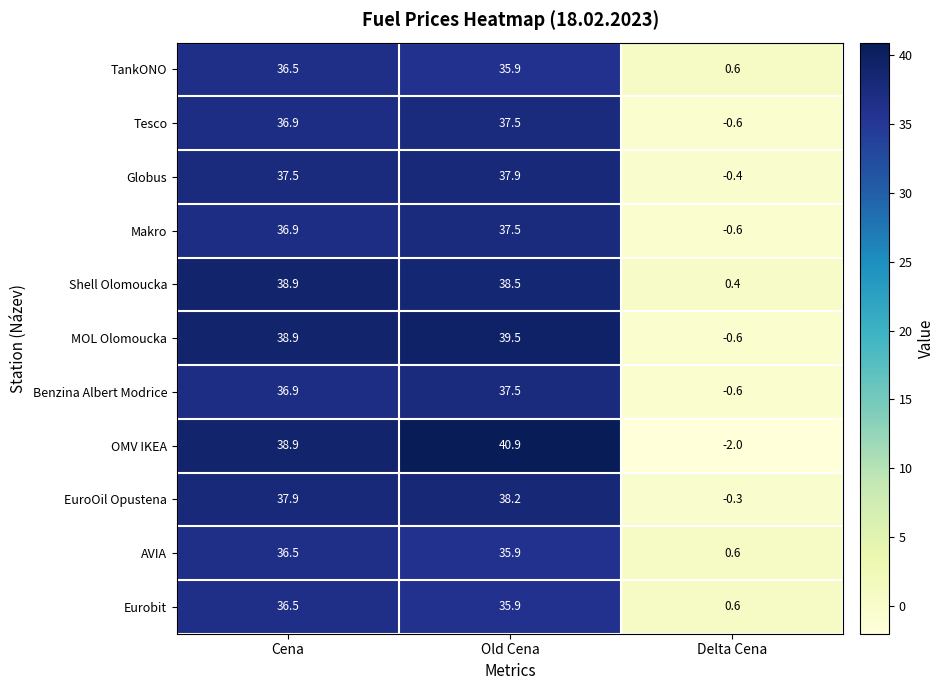

Is it true that MOL Olomoucka equals -1.0 at Delta Cena?

False